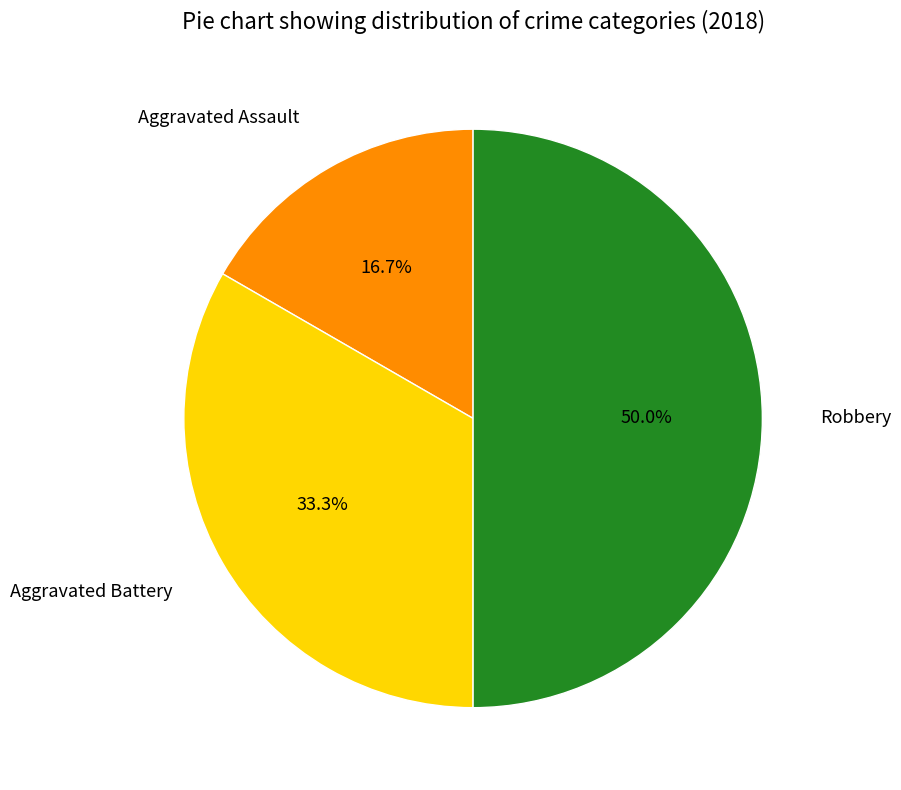

How many slices are in this pie chart?

3